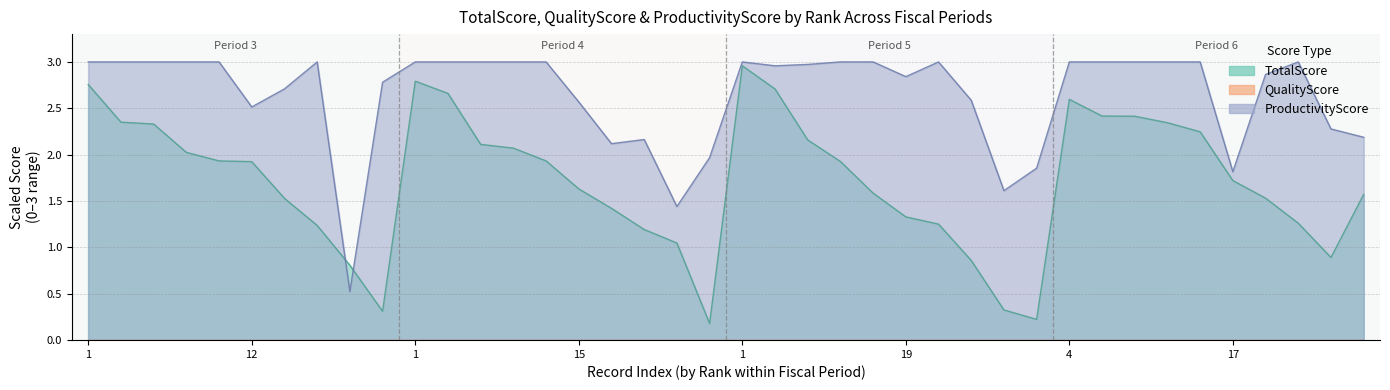

True or false: QualityScore and ProductivityScore cross at least once.

False